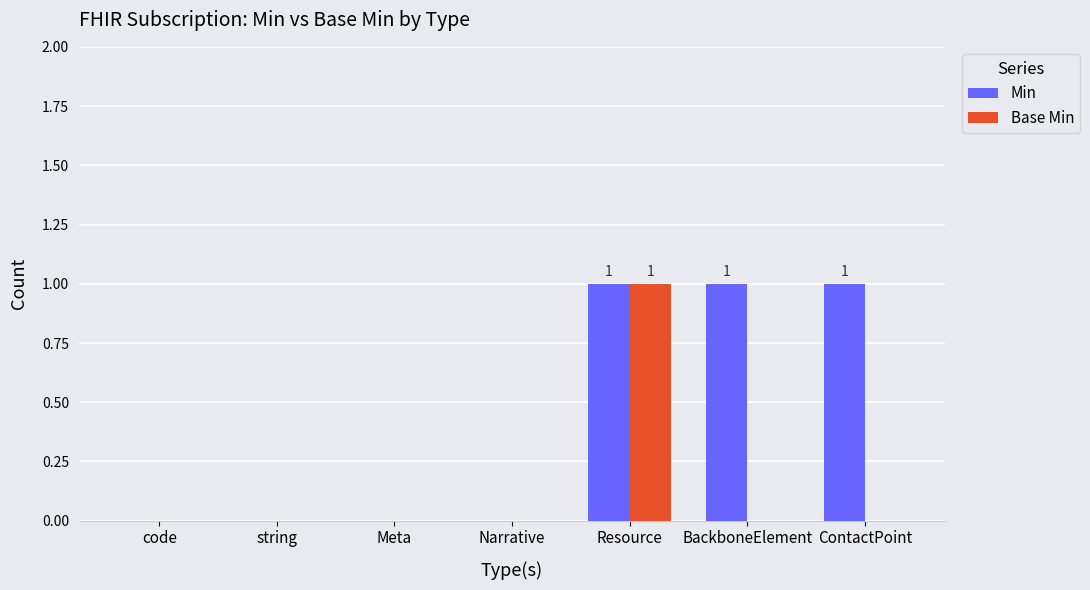

Reading left to right, list all the values displayed in this chart.

Min: 0	0	0	0	1	1	1
Base Min: 0	0	0	0	1	0	0